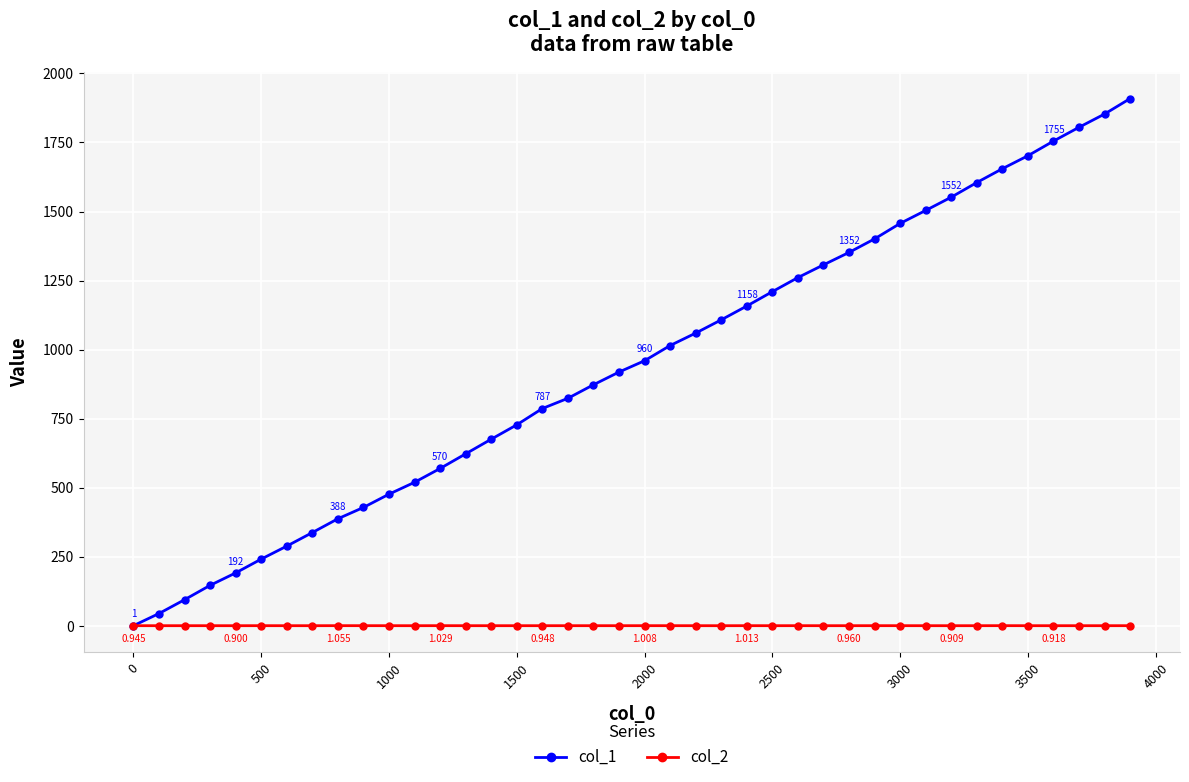

What is the value of the col_2 point at the 15th from the left?

0.9